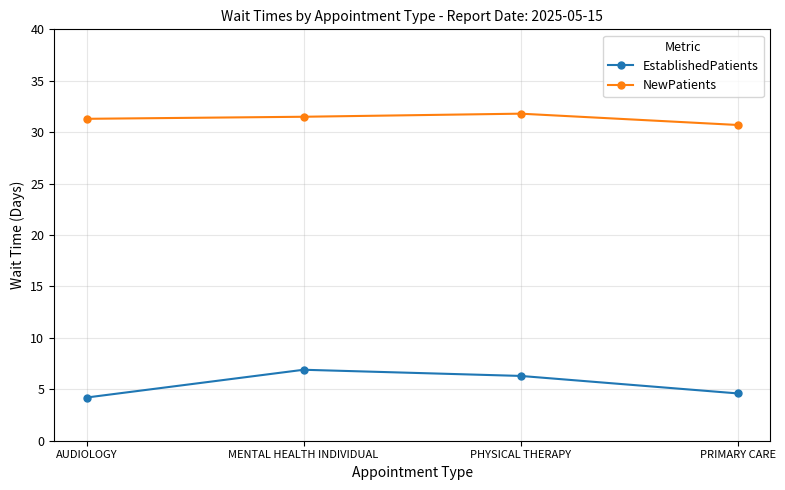

At how many categories does at least one series exceed 15?

4